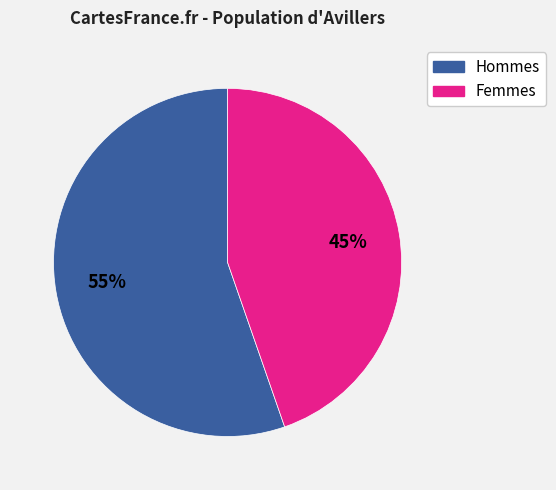

Is the sum of Femmes and Hommes greater than half?

Yes